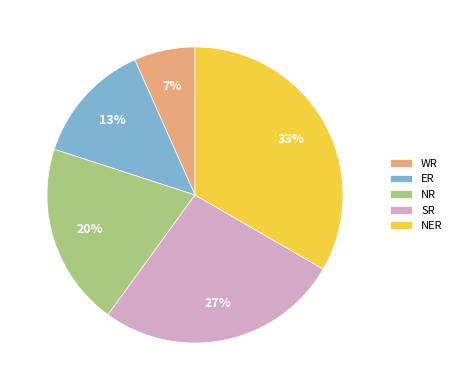

Between ER and NER, which is larger?

NER